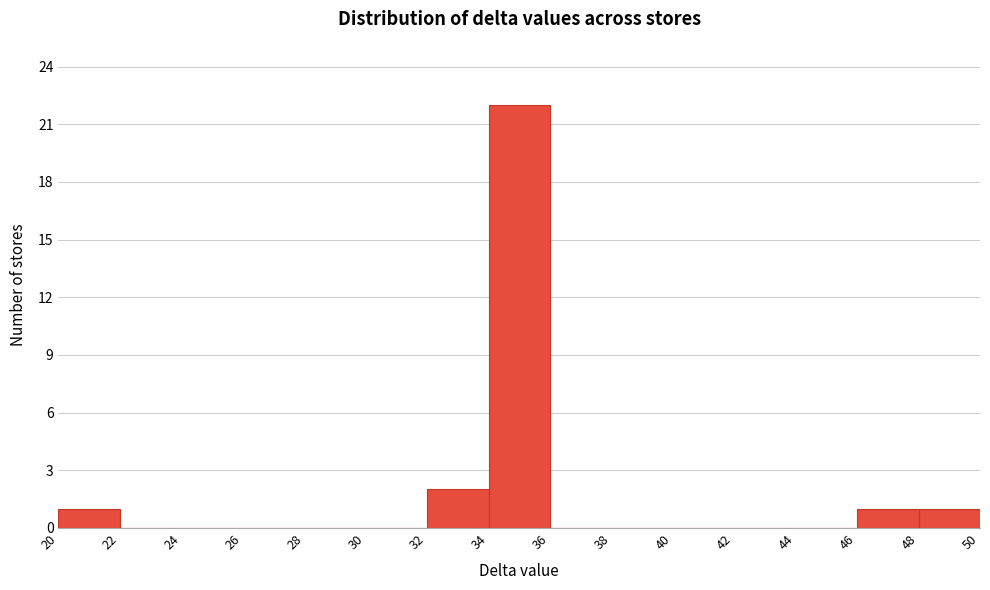

Over which range of the x-axis is the bar tallest?

34 to 36